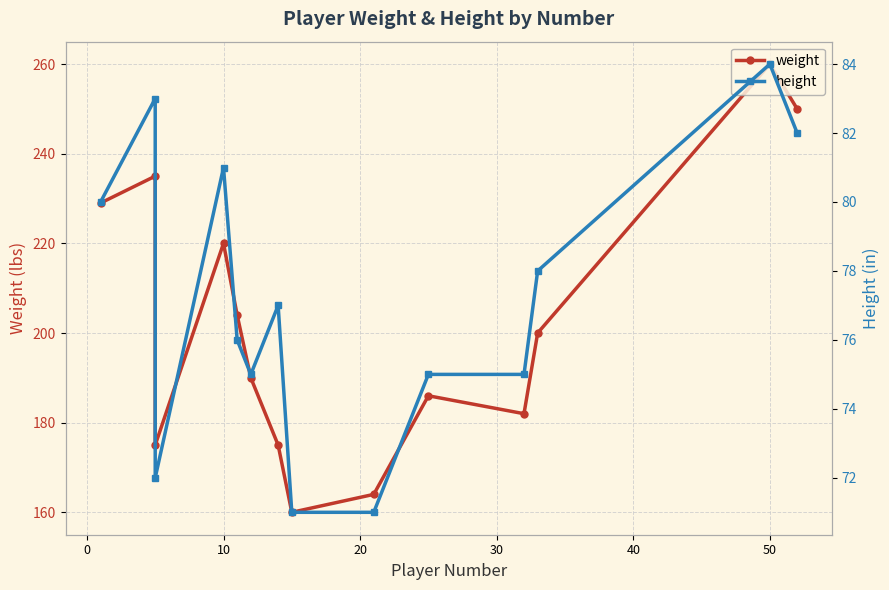

At how many categories does at least one series exceed 246?

2